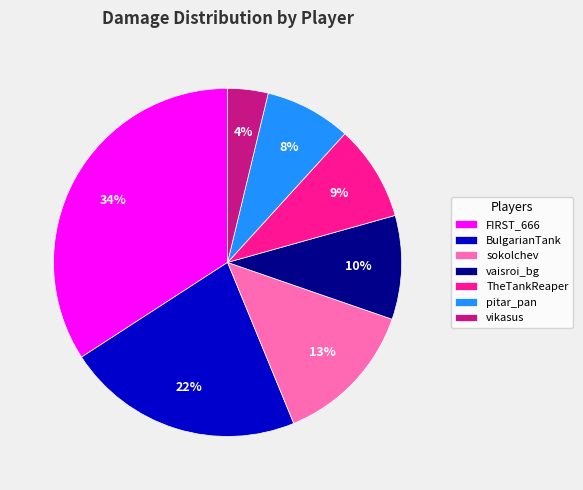

Which category has the biggest portion of the pie?

FIRST_666